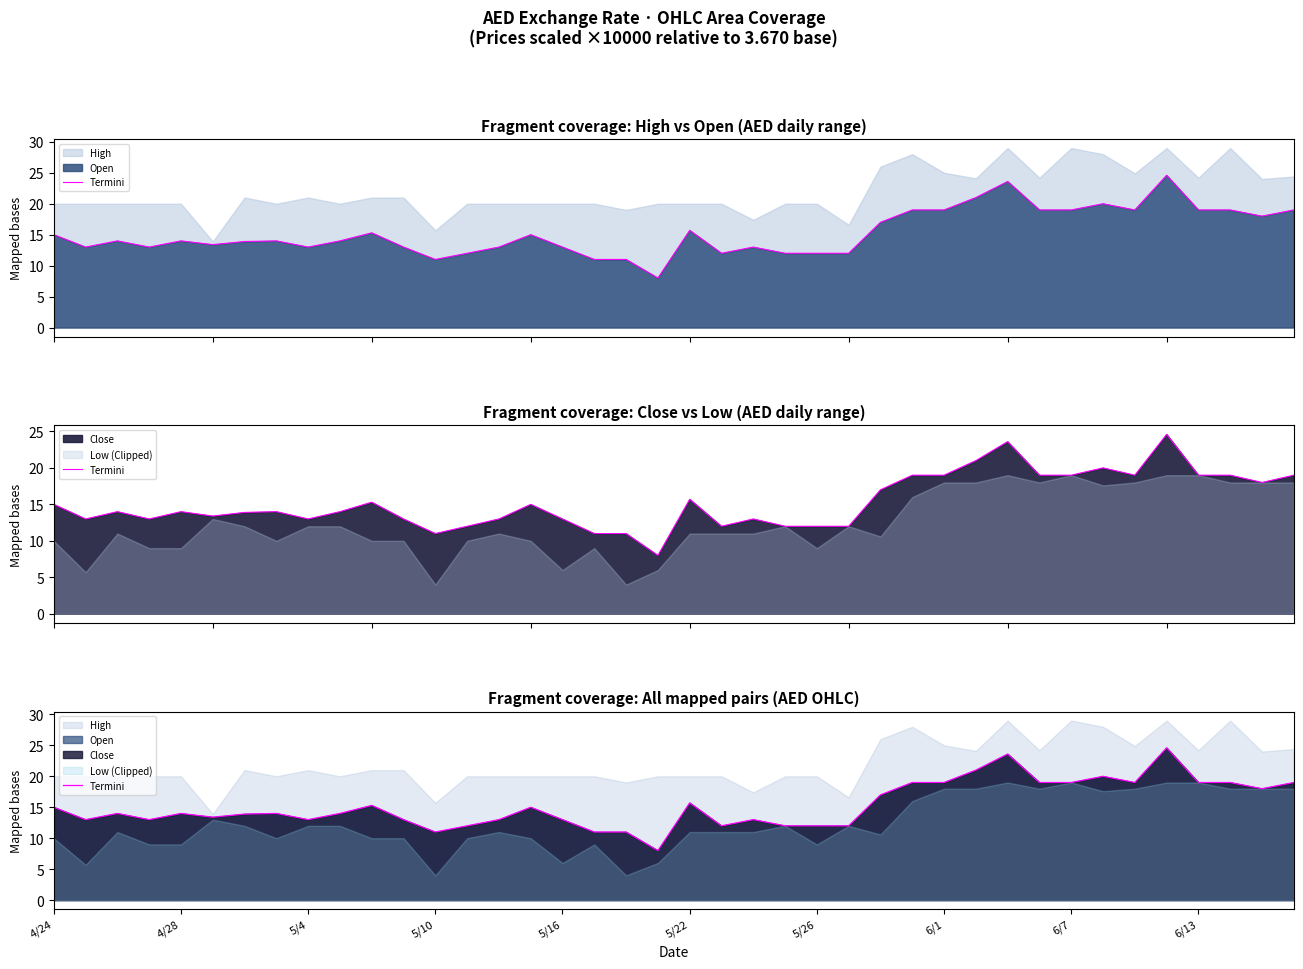

How many data points does each series have?

40